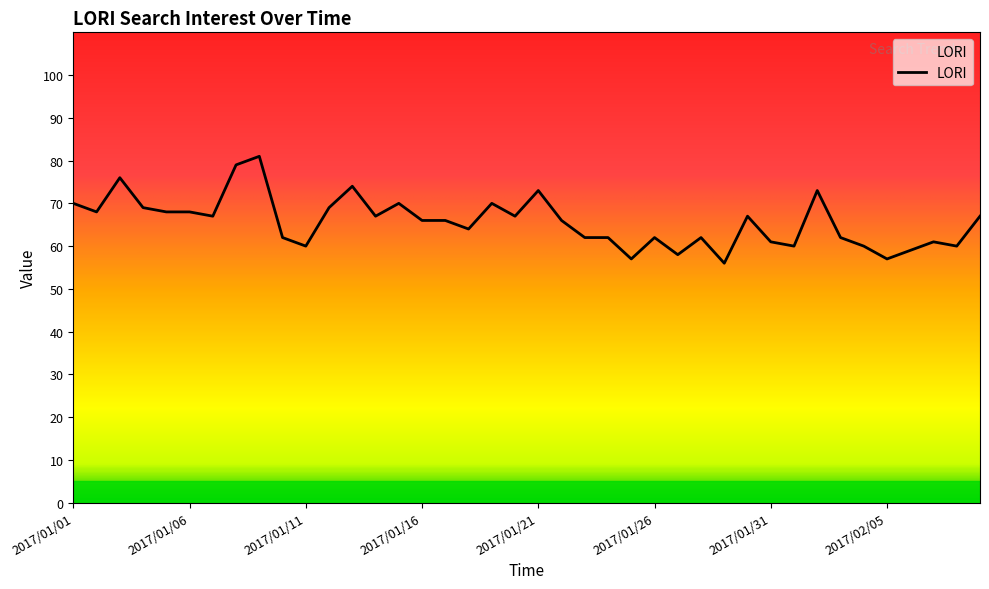

What is the difference between the maximum and minimum values?

25